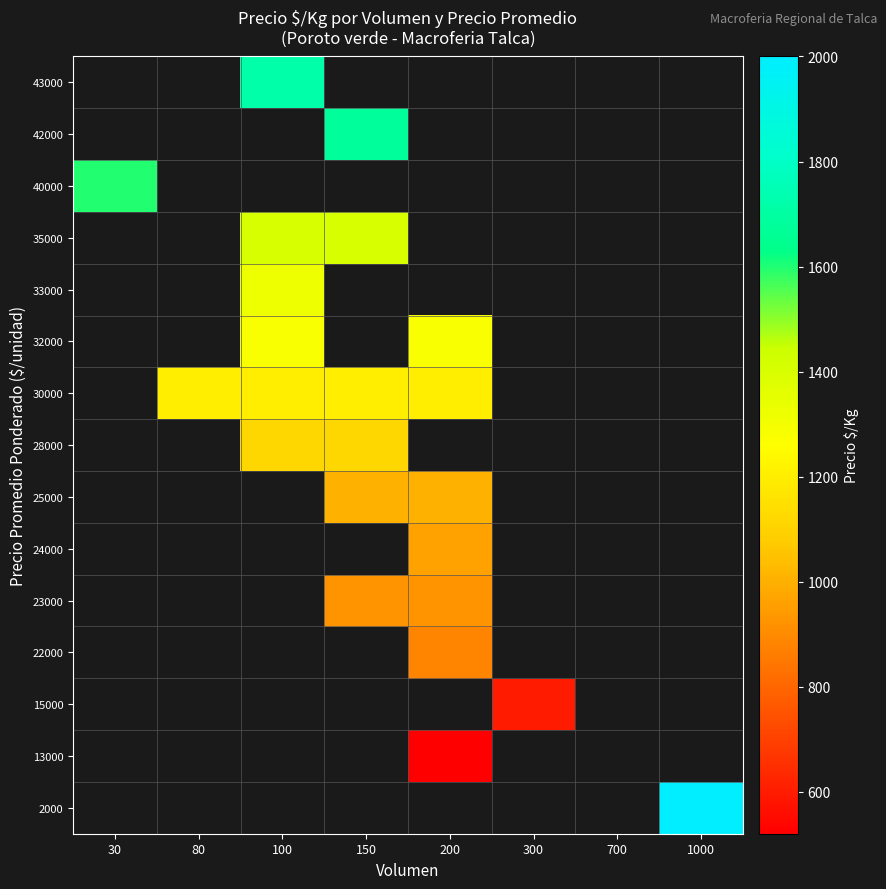

At which label does 15000 reach its peak?

30